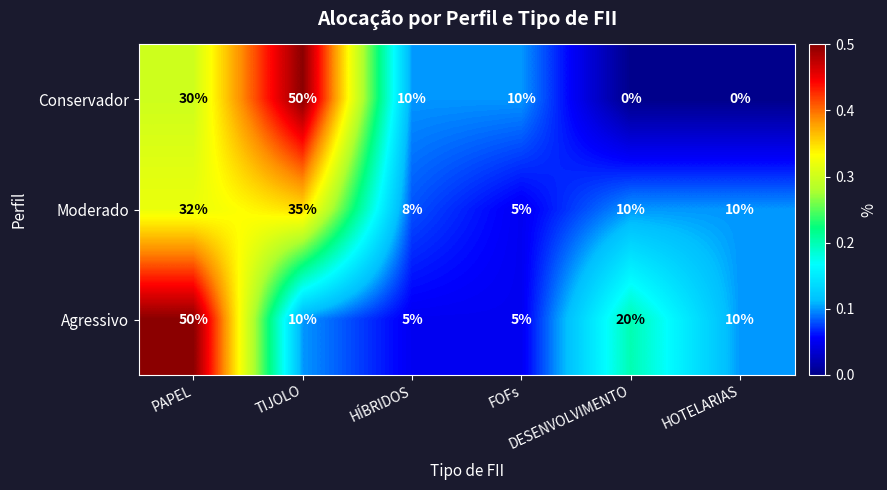

What is the spread (max minus min) of values at PAPEL?

20